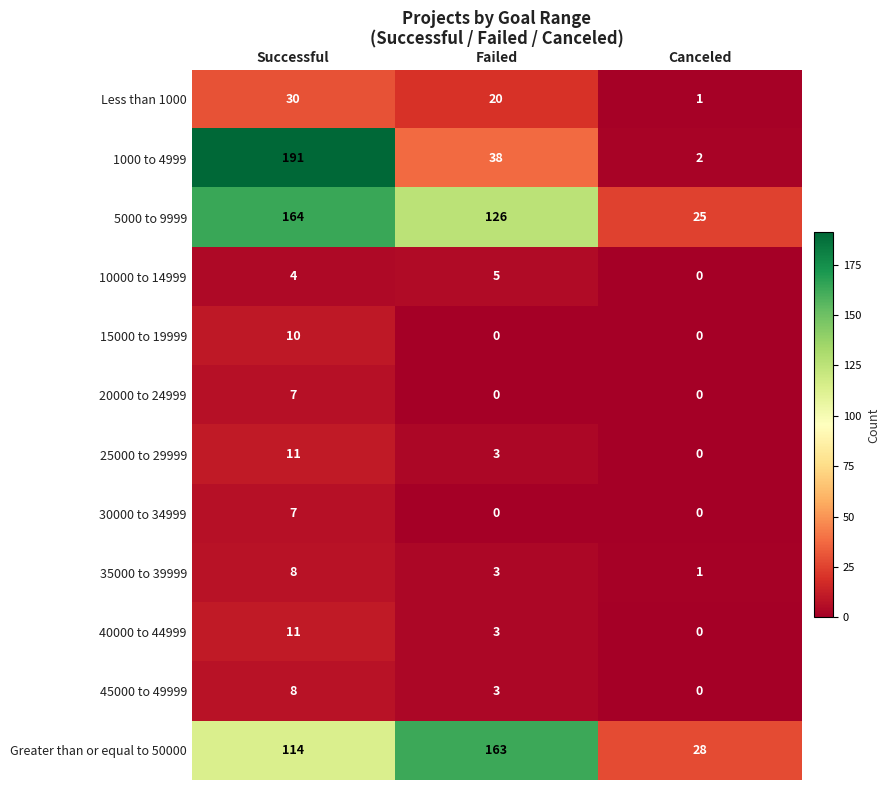

What is the total value across all series at Failed?

364